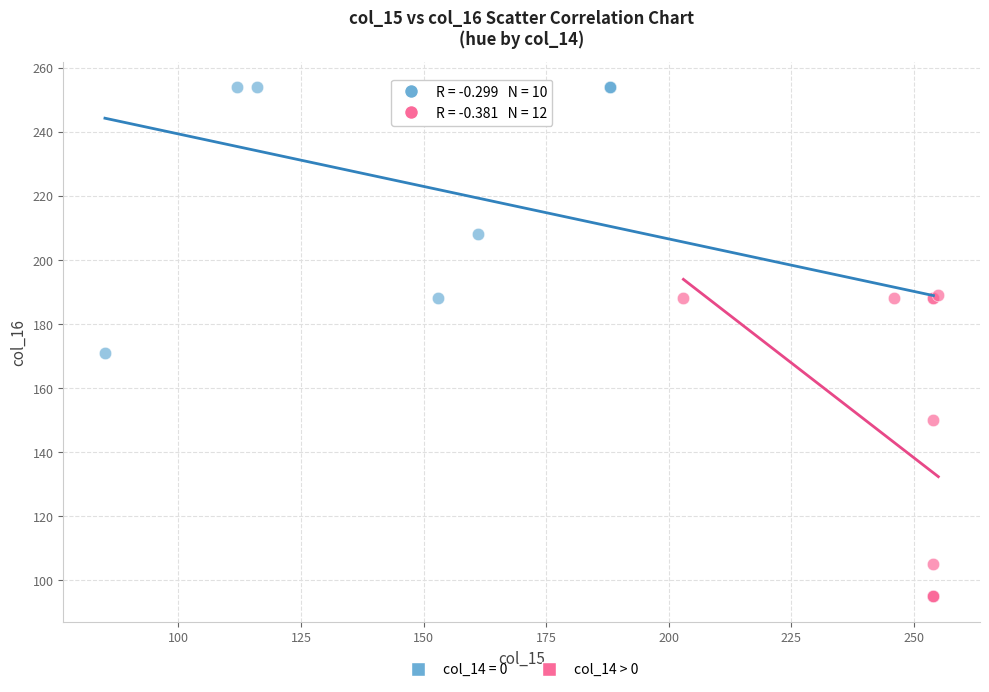

Which series reaches the maximum Y coordinate?

col_14 = 0